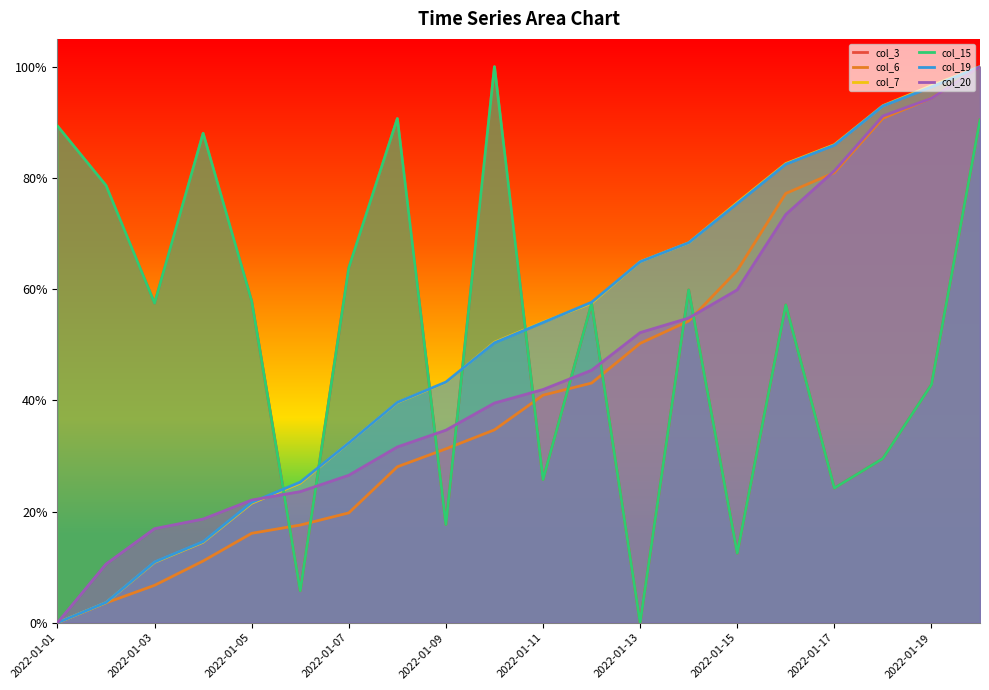

True or false: col_20 has a value of 0.0 at 2022-01-01.

True